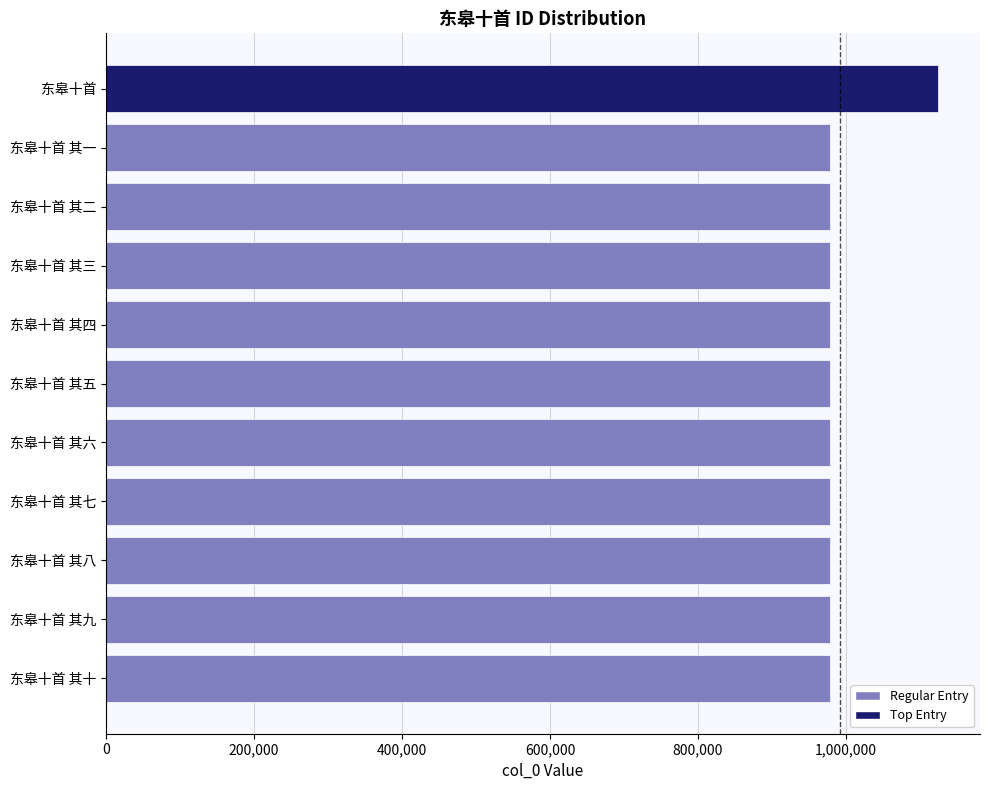

What is the greatest value displayed?

1125089